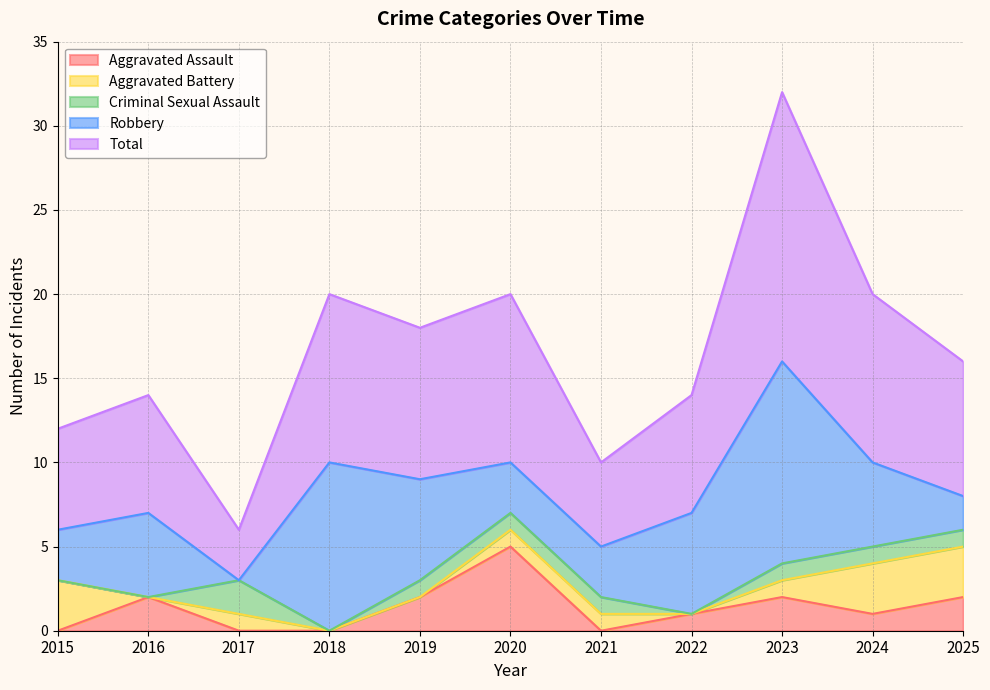

Between 2021 and 2025, which series saw the biggest shift?

Total